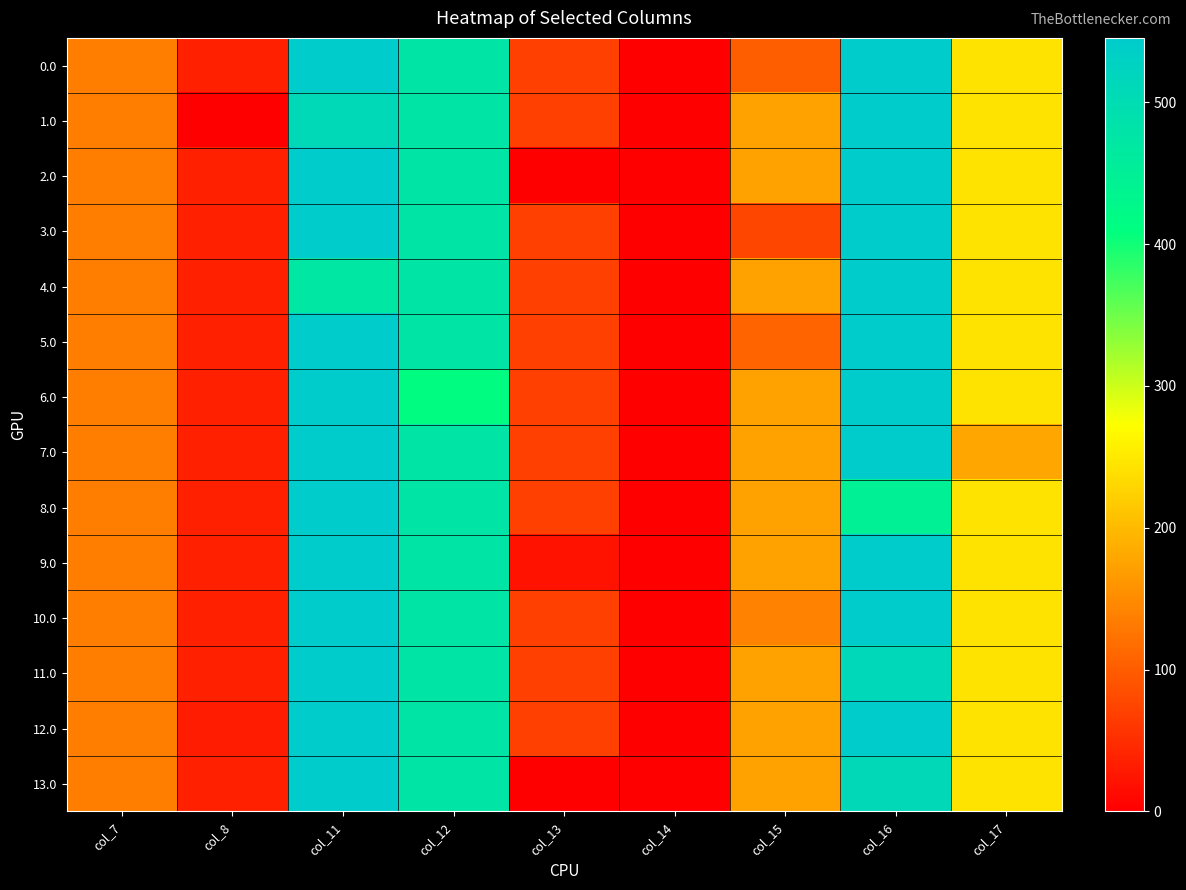

Reading right to left, list all the values displayed in this chart.

0.0: col_17=243.5	col_16=545.4	col_15=101.3	col_14=0.3	col_13=70.2	col_12=477.2	col_11=544.3	col_8=35.0	col_7=134.3
1.0: col_17=243.5	col_16=545.4	col_15=172.8	col_14=0.3	col_13=70.2	col_12=477.2	col_11=507.8	col_8=0.0	col_7=134.3
2.0: col_17=243.5	col_16=545.4	col_15=172.8	col_14=0.3	col_13=0.0	col_12=476.0	col_11=544.3	col_8=35.0	col_7=134.3
3.0: col_17=243.5	col_16=545.4	col_15=76.4	col_14=0.3	col_13=70.2	col_12=477.2	col_11=544.3	col_8=35.0	col_7=134.3
4.0: col_17=243.5	col_16=545.4	col_15=172.8	col_14=0.3	col_13=70.2	col_12=477.2	col_11=472.8	col_8=35.0	col_7=134.3
5.0: col_17=243.5	col_16=545.4	col_15=107.8	col_14=0.3	col_13=70.2	col_12=477.2	col_11=544.3	col_8=35.0	col_7=134.3
6.0: col_17=243.5	col_16=545.4	col_15=172.8	col_14=0.3	col_13=70.2	col_12=412.2	col_11=544.3	col_8=35.0	col_7=134.3
7.0: col_17=178.5	col_16=545.4	col_15=172.8	col_14=0.3	col_13=70.2	col_12=477.2	col_11=544.3	col_8=35.0	col_7=134.3
8.0: col_17=243.5	col_16=449.0	col_15=172.8	col_14=0.3	col_13=70.2	col_12=477.2	col_11=544.3	col_8=35.0	col_7=134.3
9.0: col_17=243.5	col_16=545.4	col_15=172.8	col_14=0.3	col_13=20.8	col_12=477.2	col_11=544.3	col_8=35.0	col_7=134.3
10.0: col_17=243.5	col_16=545.4	col_15=140.5	col_14=0.3	col_13=70.2	col_12=477.2	col_11=544.3	col_8=35.0	col_7=134.3
11.0: col_17=243.5	col_16=513.1	col_15=172.8	col_14=0.3	col_13=70.2	col_12=477.2	col_11=544.3	col_8=35.0	col_7=134.3
12.0: col_17=243.5	col_16=545.4	col_15=172.8	col_14=0.3	col_13=70.2	col_12=477.2	col_11=544.3	col_8=31.5	col_7=134.3
13.0: col_17=243.5	col_16=511.2	col_15=172.8	col_14=0.0	col_13=0.0	col_12=477.2	col_11=544.3	col_8=35.0	col_7=134.3